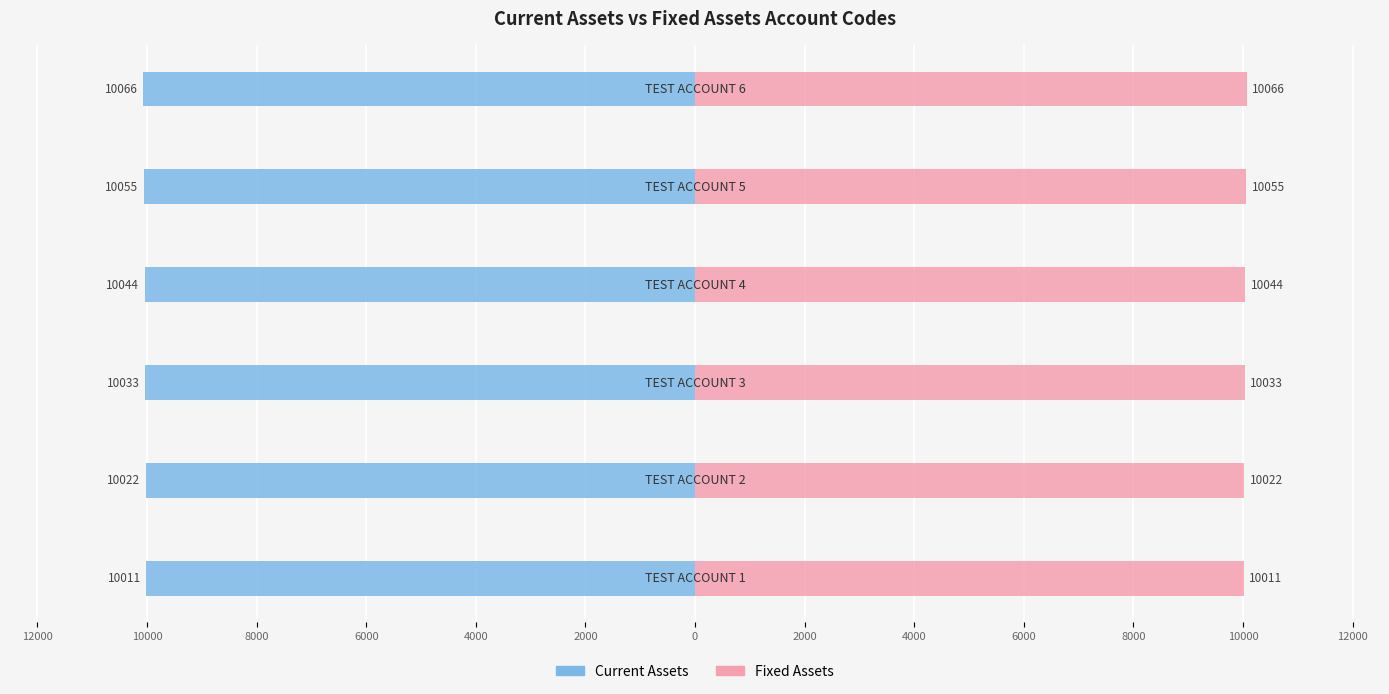

At 8000, list the series in order from smallest to largest.

Current Assets, Fixed Assets